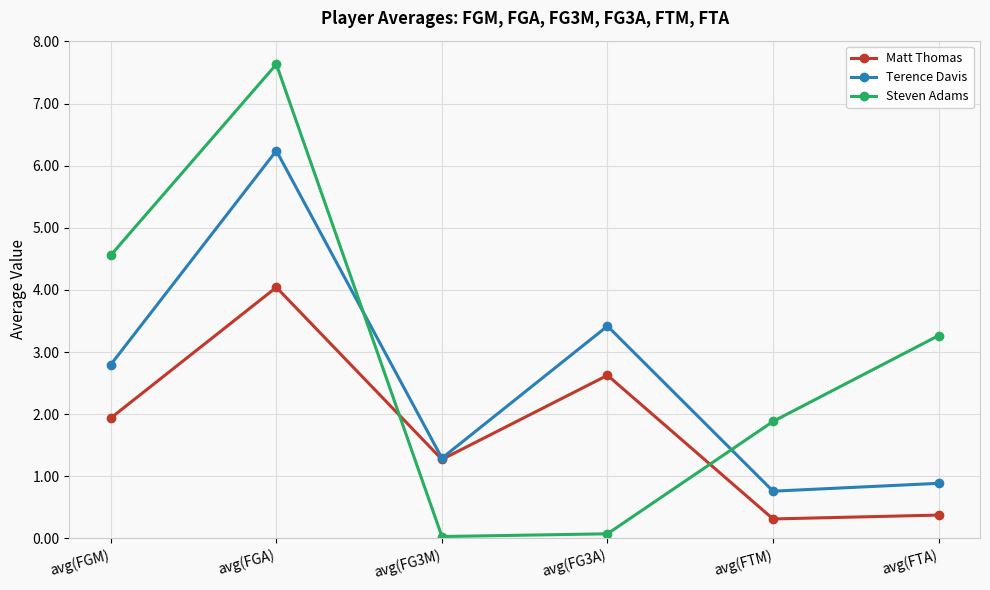

Is it true that Matt Thomas equals 1.9 at avg(FGM)?

True